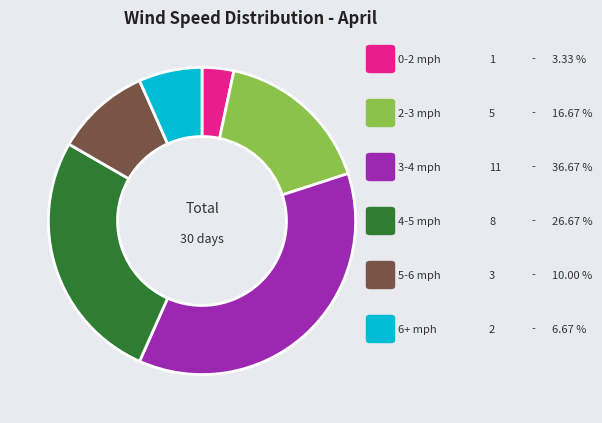

Is there a majority slice in this chart?

No